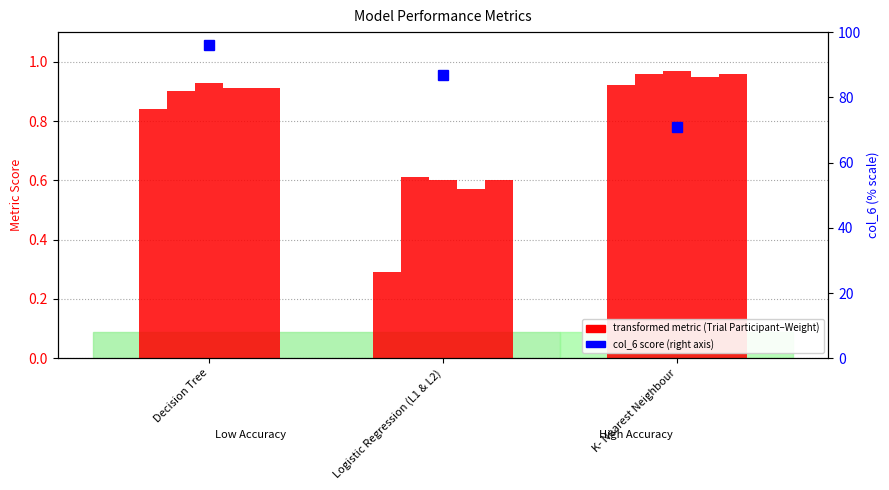

Which series has the largest total across all categories?

col_6